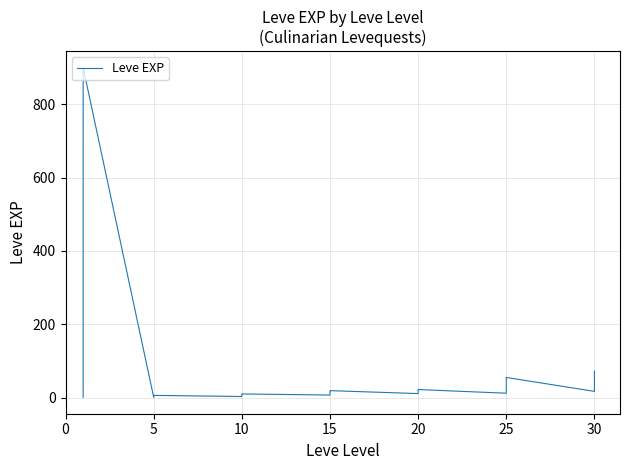

What is the change in value from 30 to 9?

+1